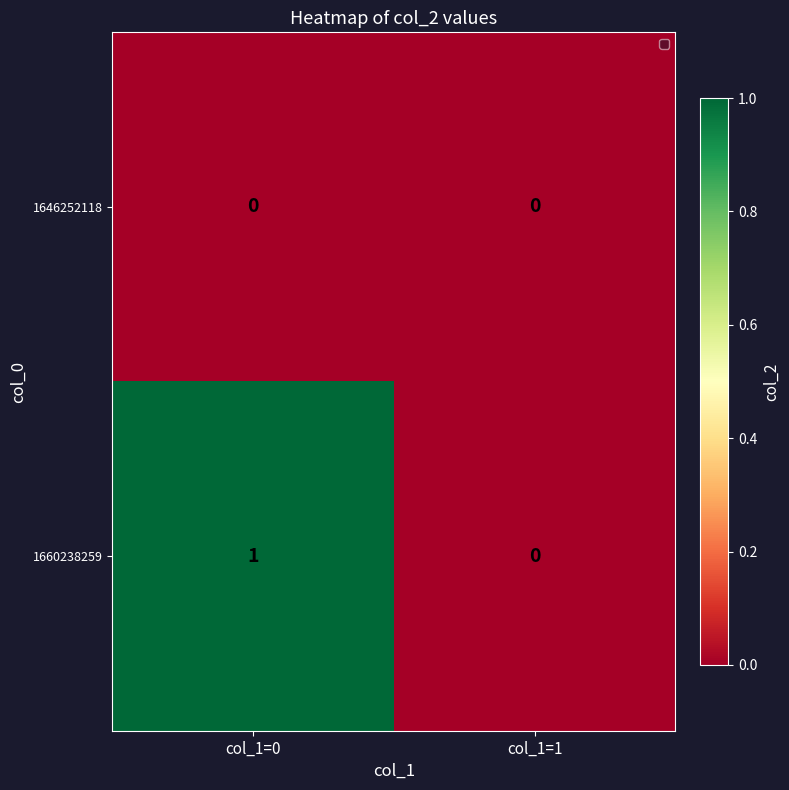

List the series in order of their overall mean, lowest first.

1646252118, 1660238259